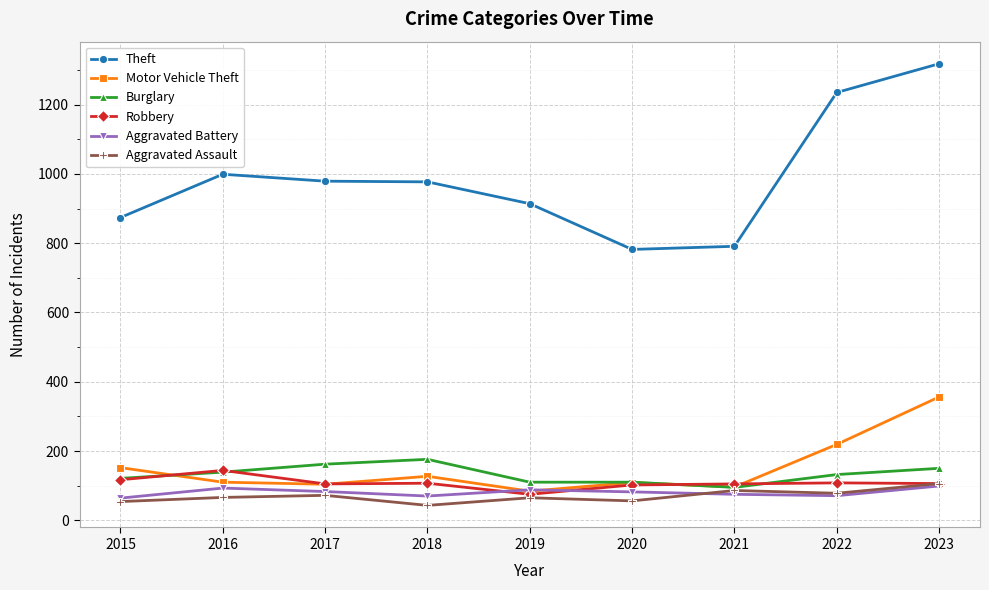

What is the difference between the Motor Vehicle Theft values at 2017 and 2019?

20